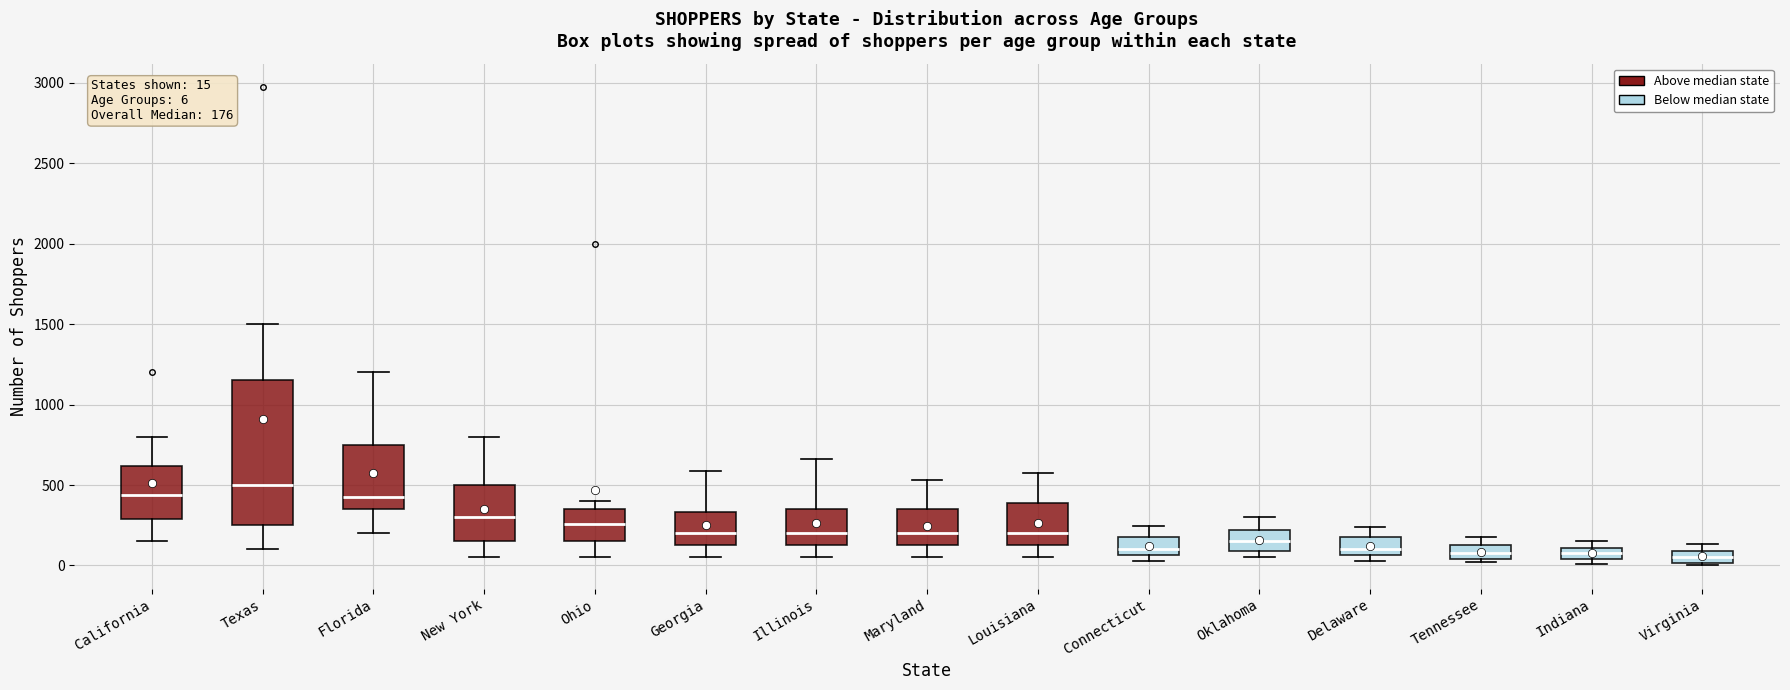

Comparing the boxes themselves (not the whiskers), which one is the tallest?

Texas